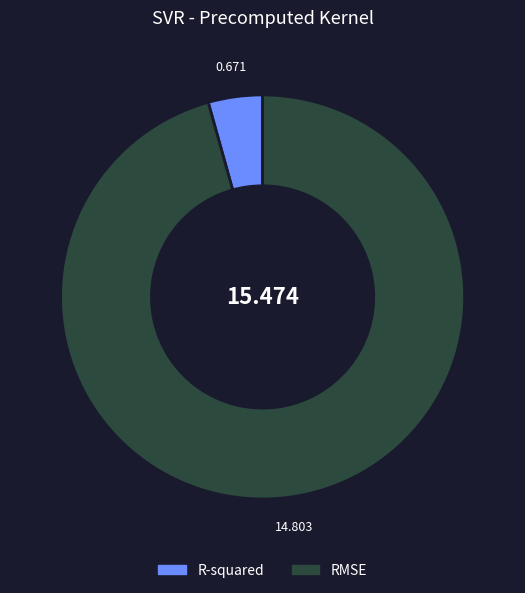

Rank the categories by value from highest to lowest.

RMSE, R-squared